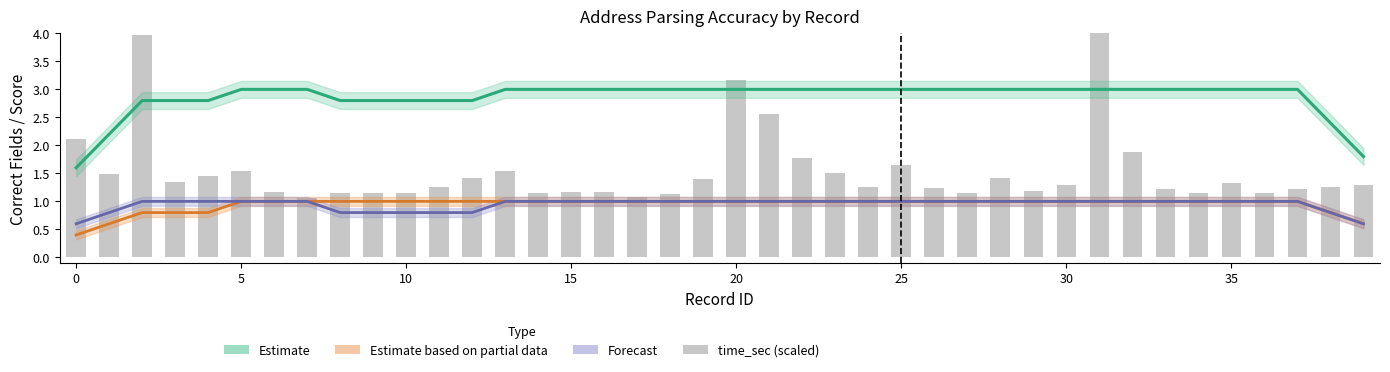

What is the label of the 8th bar from the right?

32